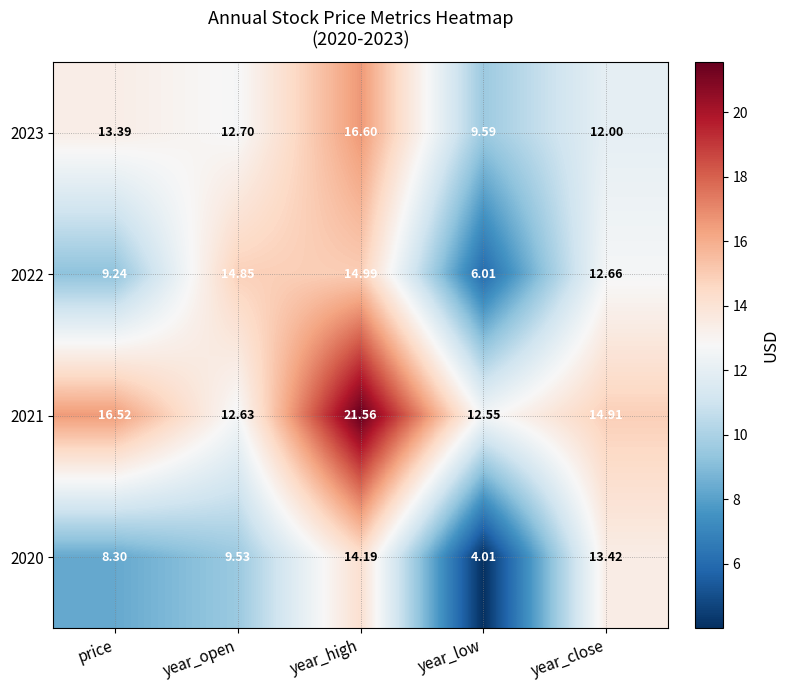

Which category has the highest value across all series?

year_high